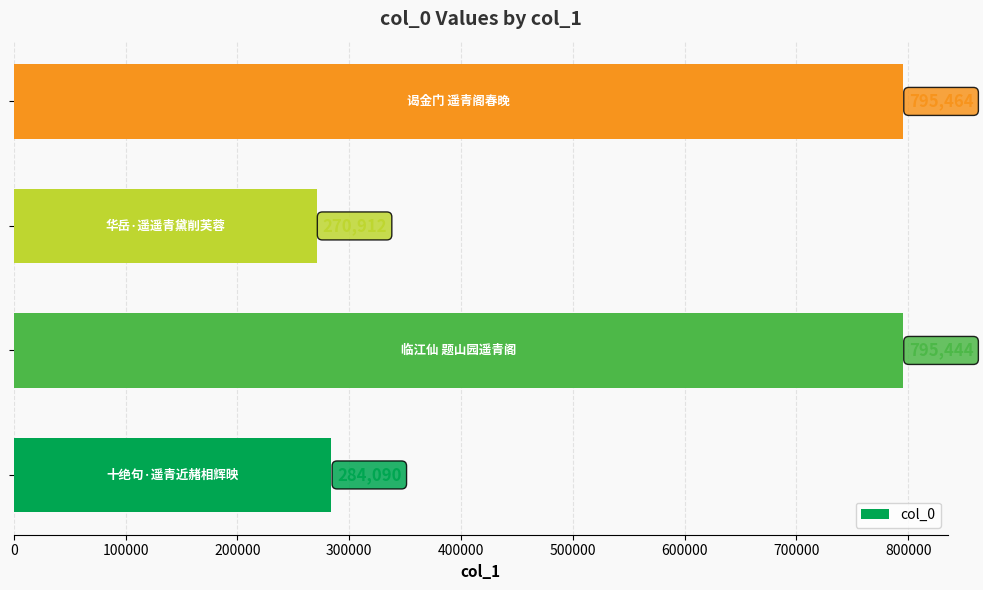

What is the sum of all values?

2145910